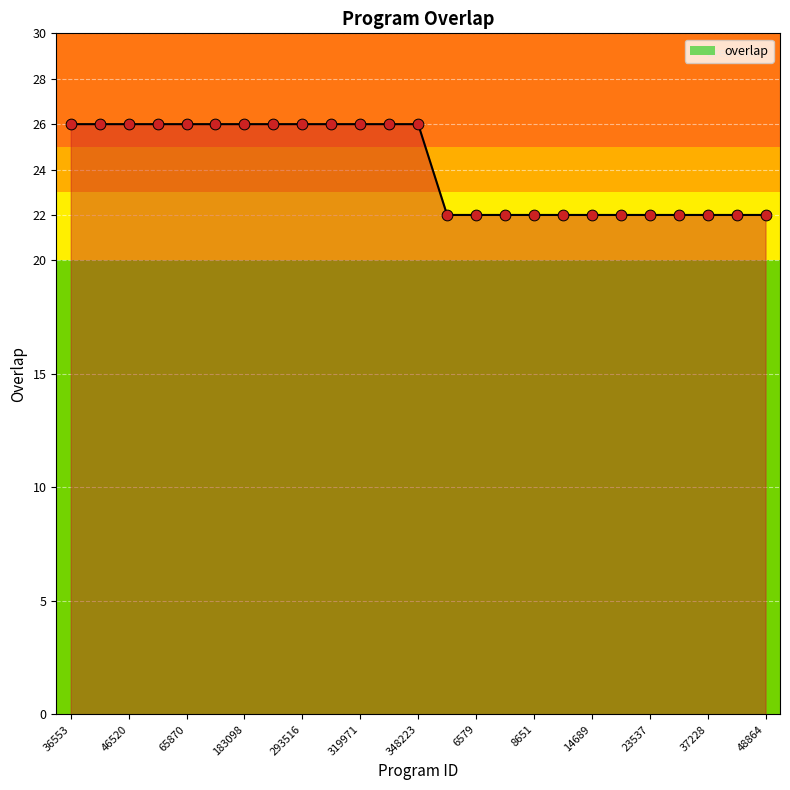

Between 13 and 183098, which is larger?

183098